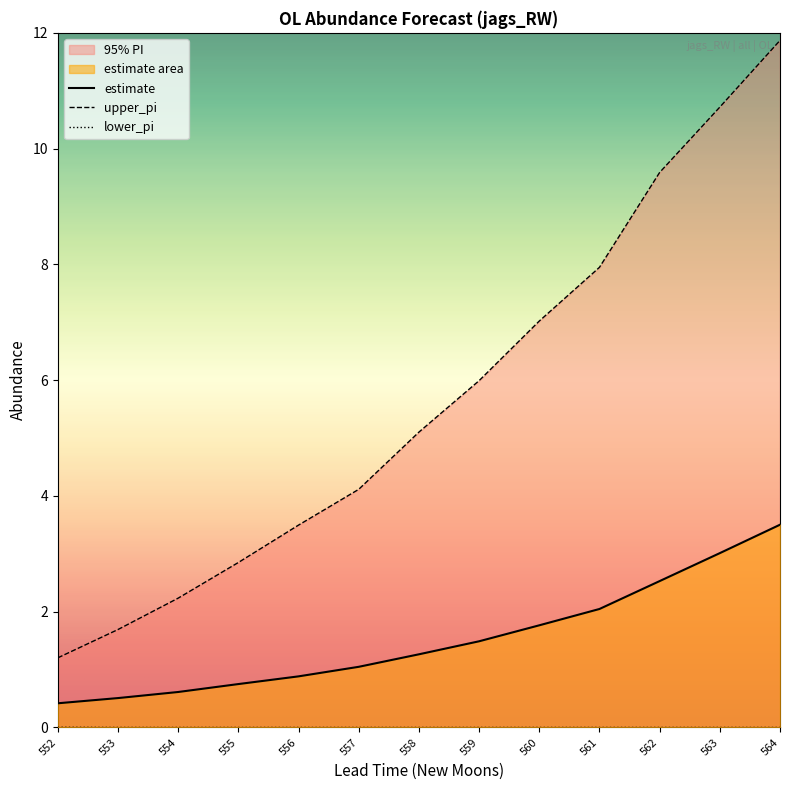

True or false: upper_pi and estimate cross at least once.

False